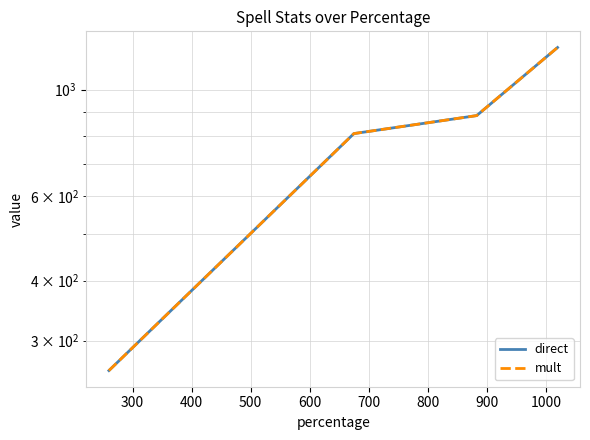

The mult series shows 675 at 500. True or false?

False